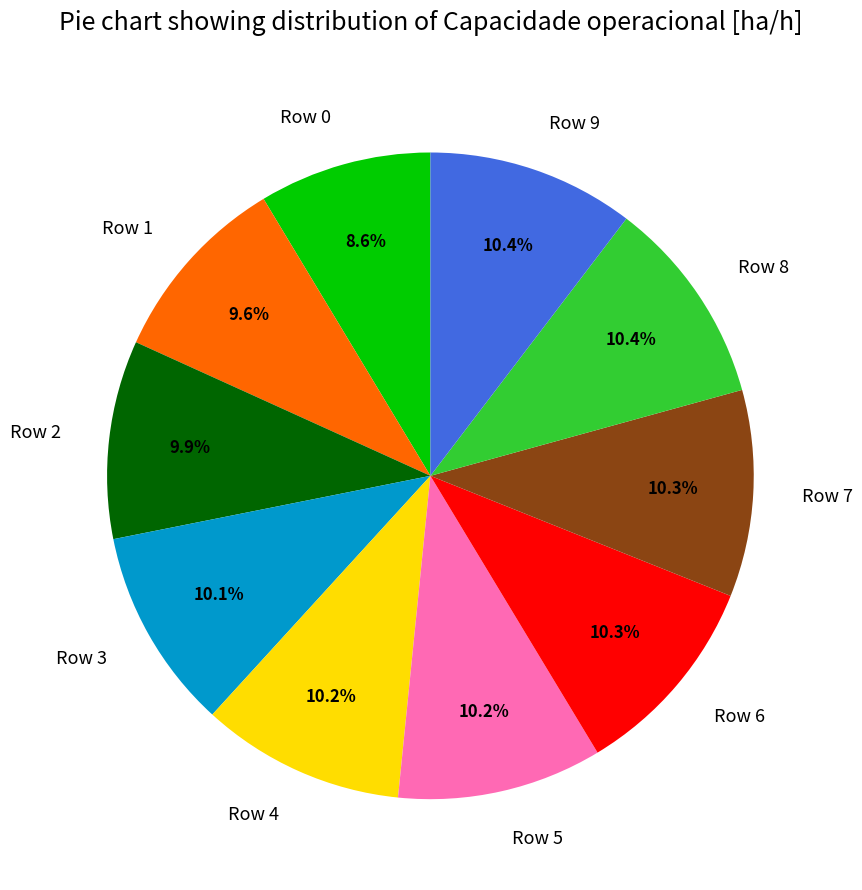

Which slice is the smallest?

Row 0